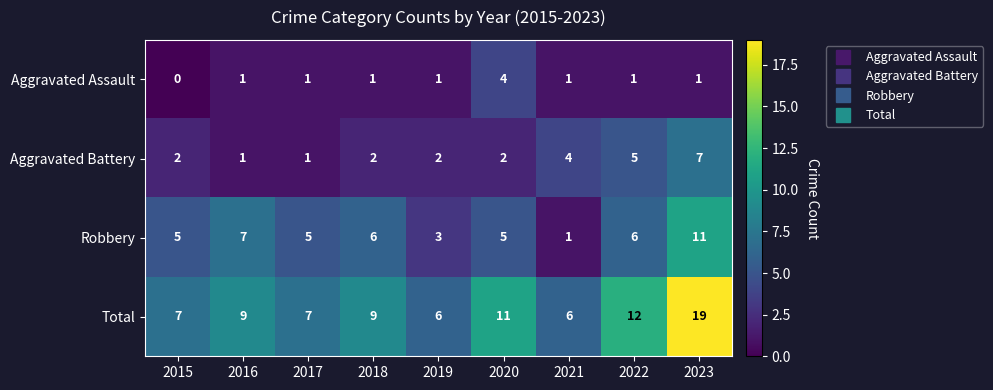

Which series has the largest total across all categories?

Total